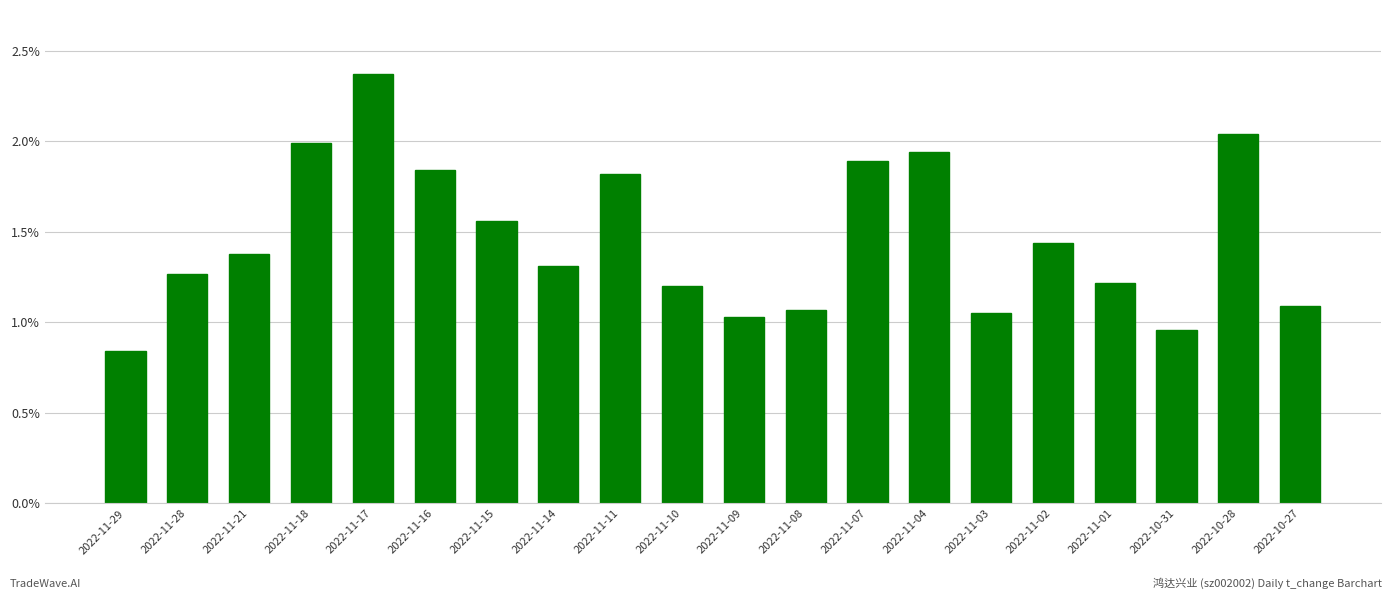

At which label does the data first exceed 1?

2022-11-28